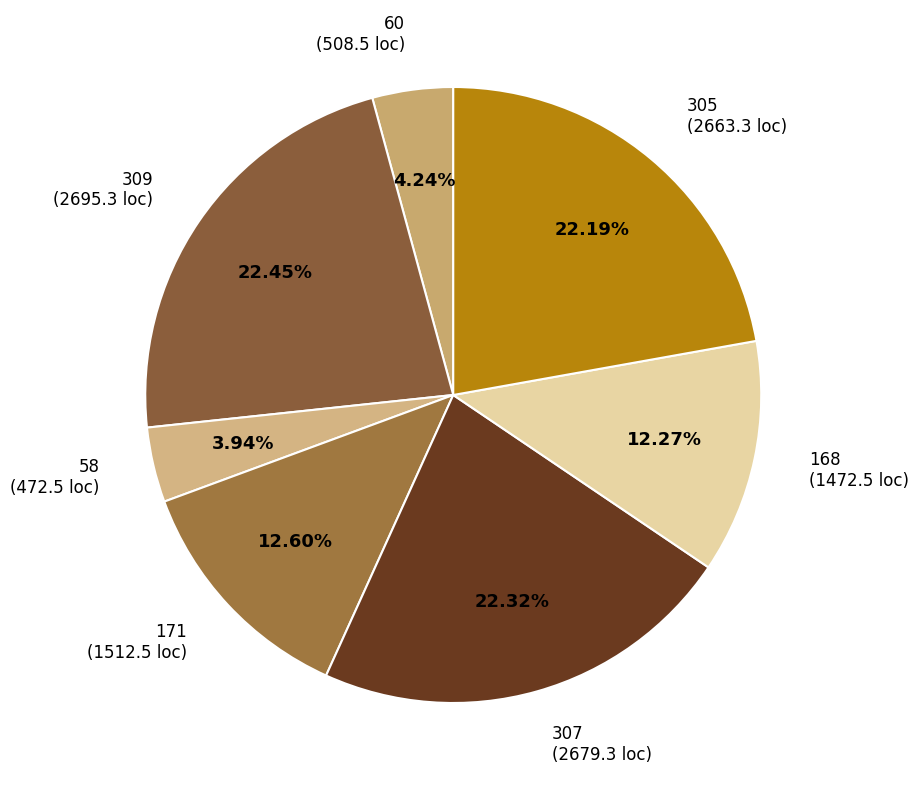

Does 309 account for over 50% of the chart?

No